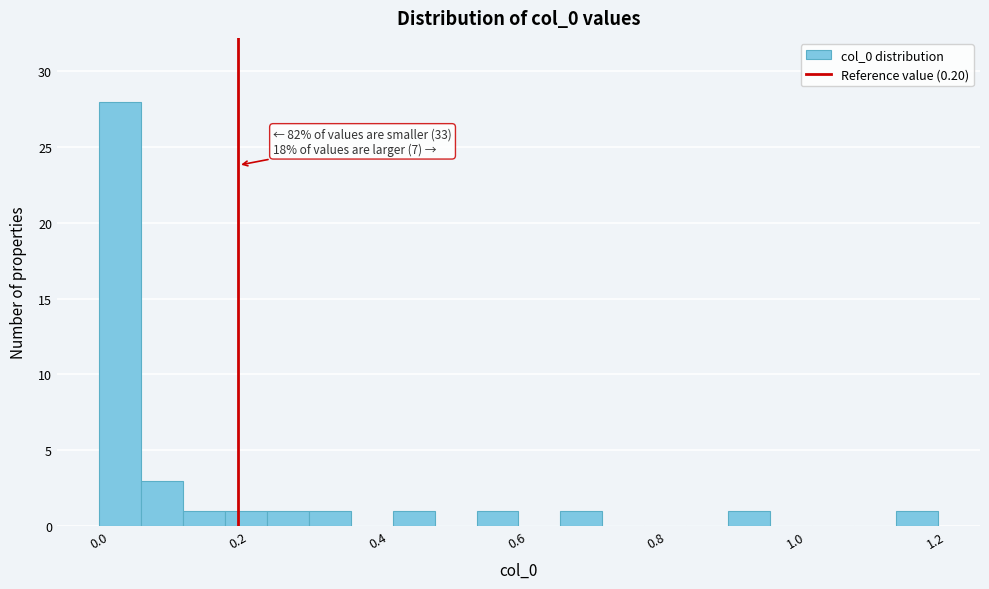

Around what value on the x-axis is the tallest bar? Give the approximate position of its centre, as read against the axis.

0.04